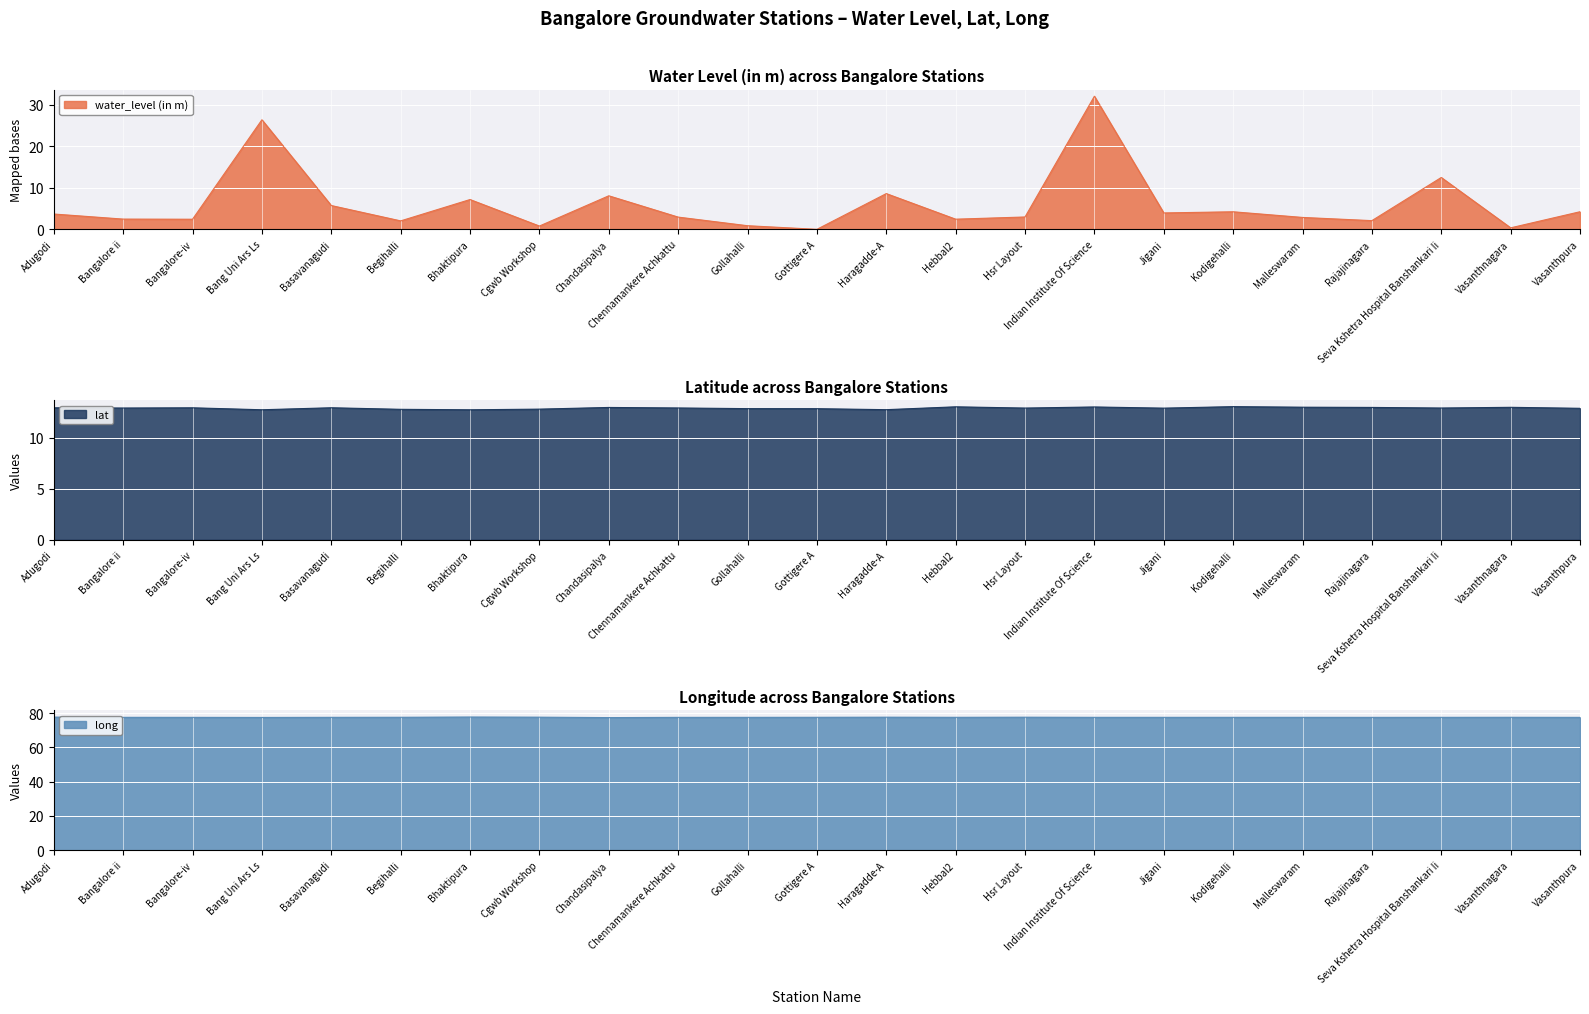

True or false: long has a value of 110.7 at Jigani.

False